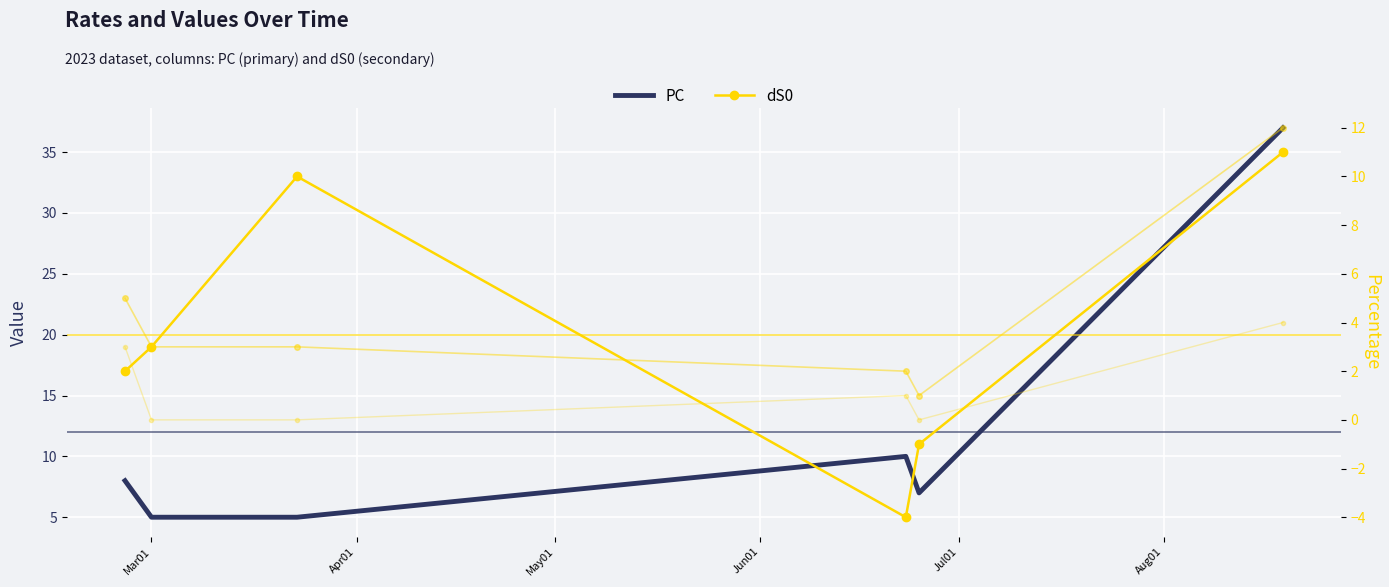

How many values in the dS0 series exceed 3?

2